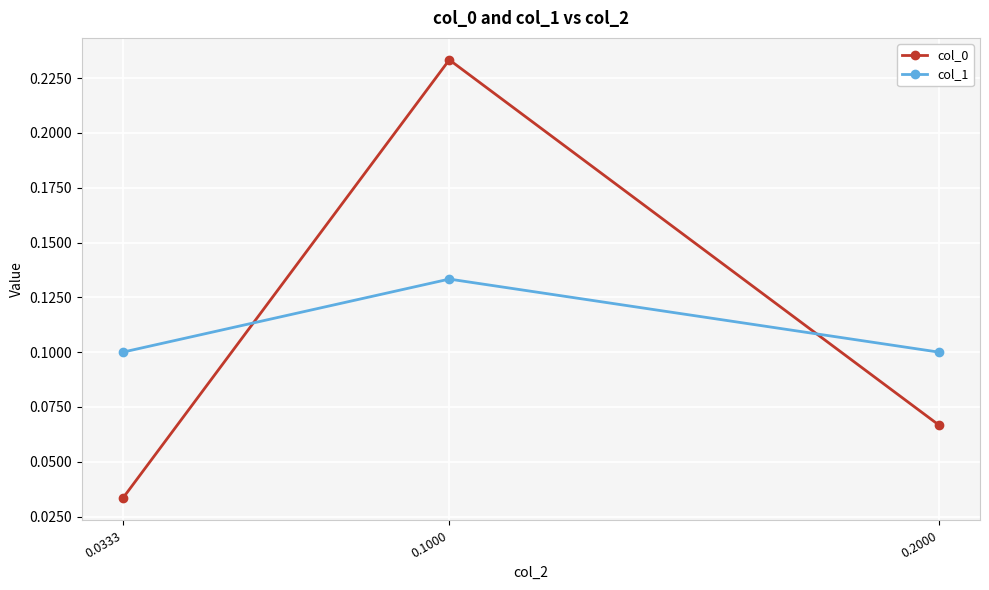

Rank the categories by col_0 value from highest to lowest.

0.1000, 0.2000, 0.0333